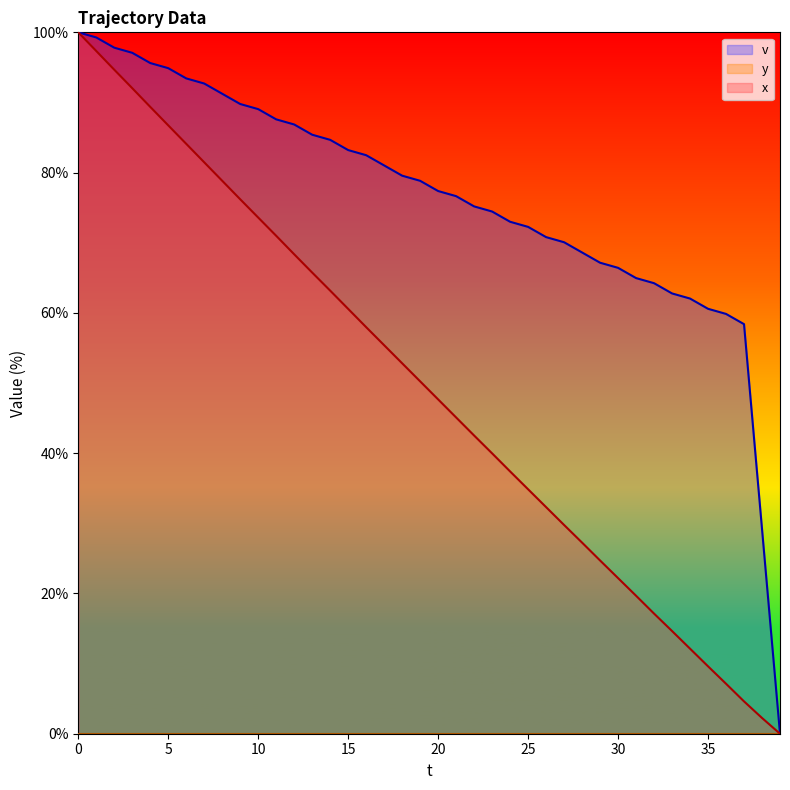

What is the difference between the x values at 20 and 11?

23.3